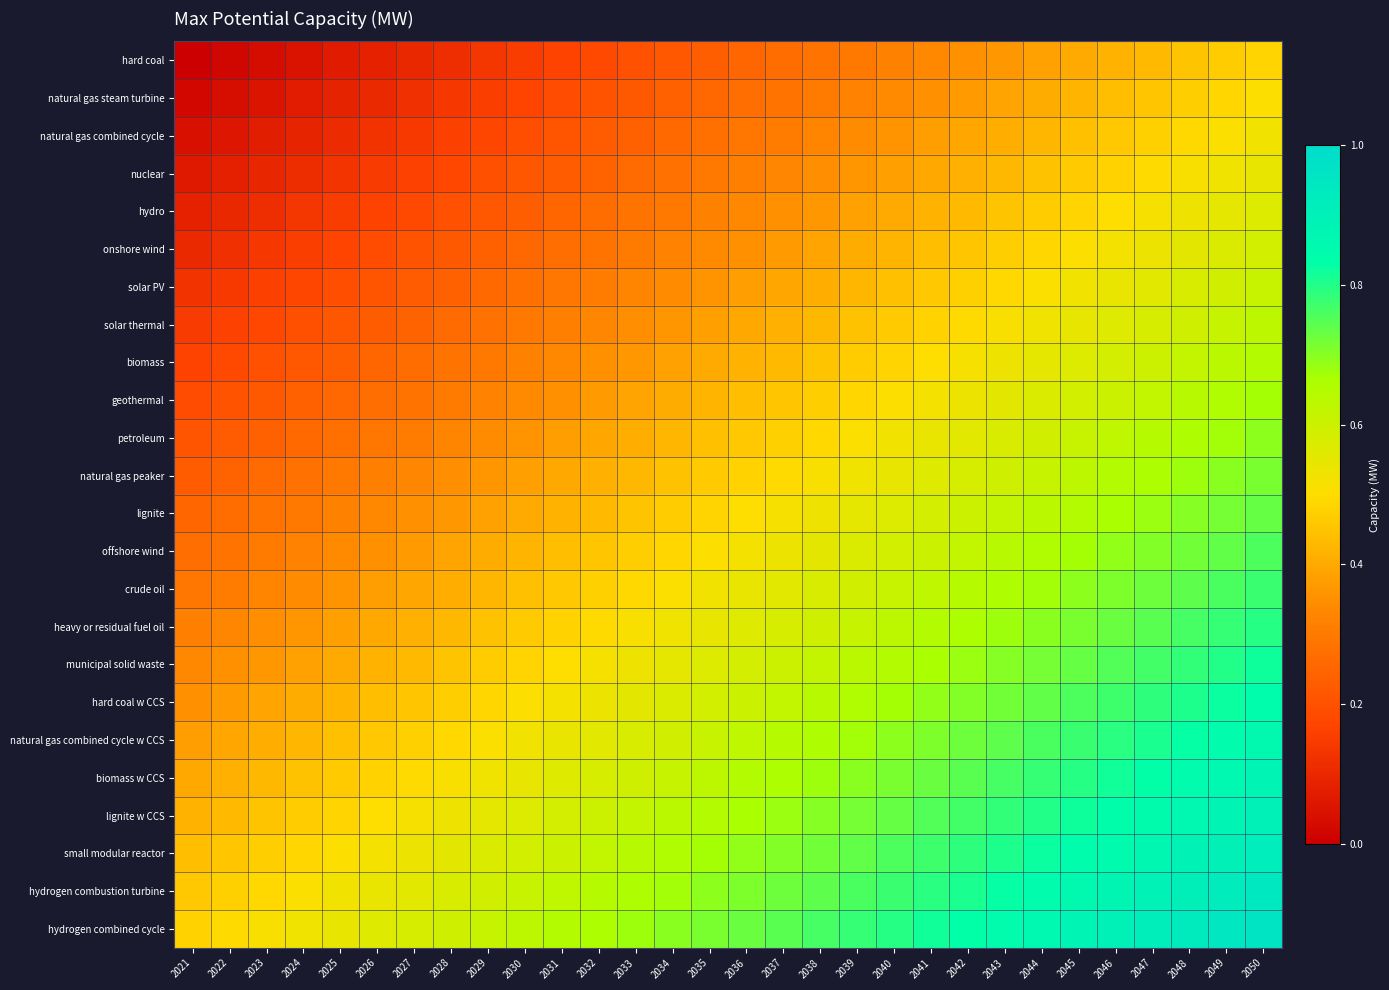

How many categories are shown in the chart?

30